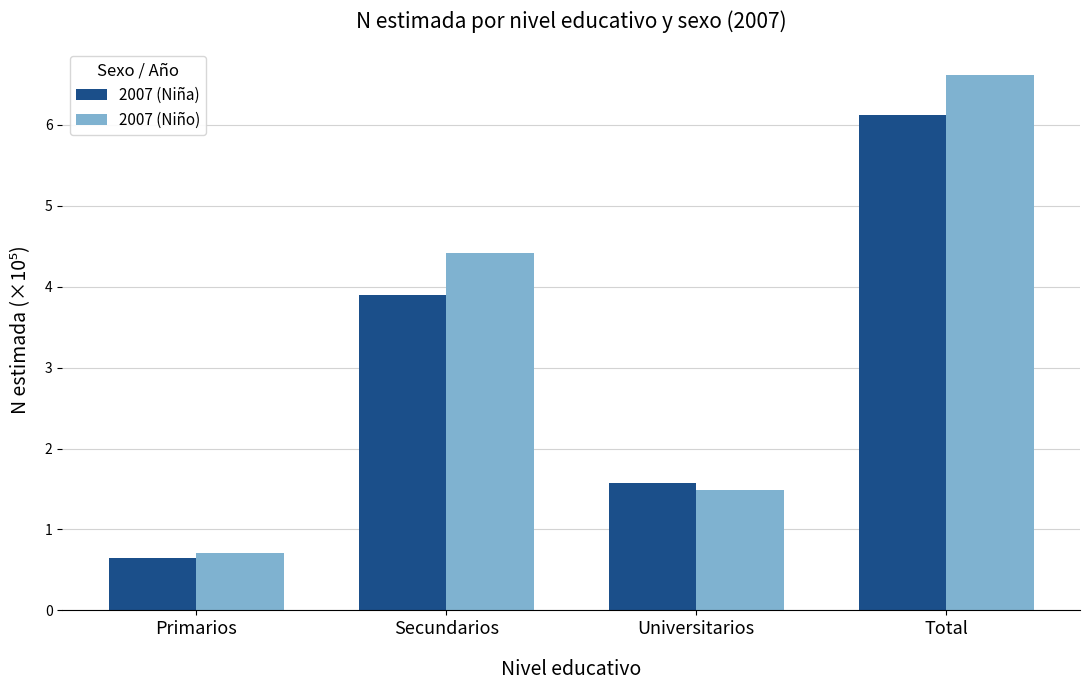

Which series has the largest total across all categories?

2007 (Niño)